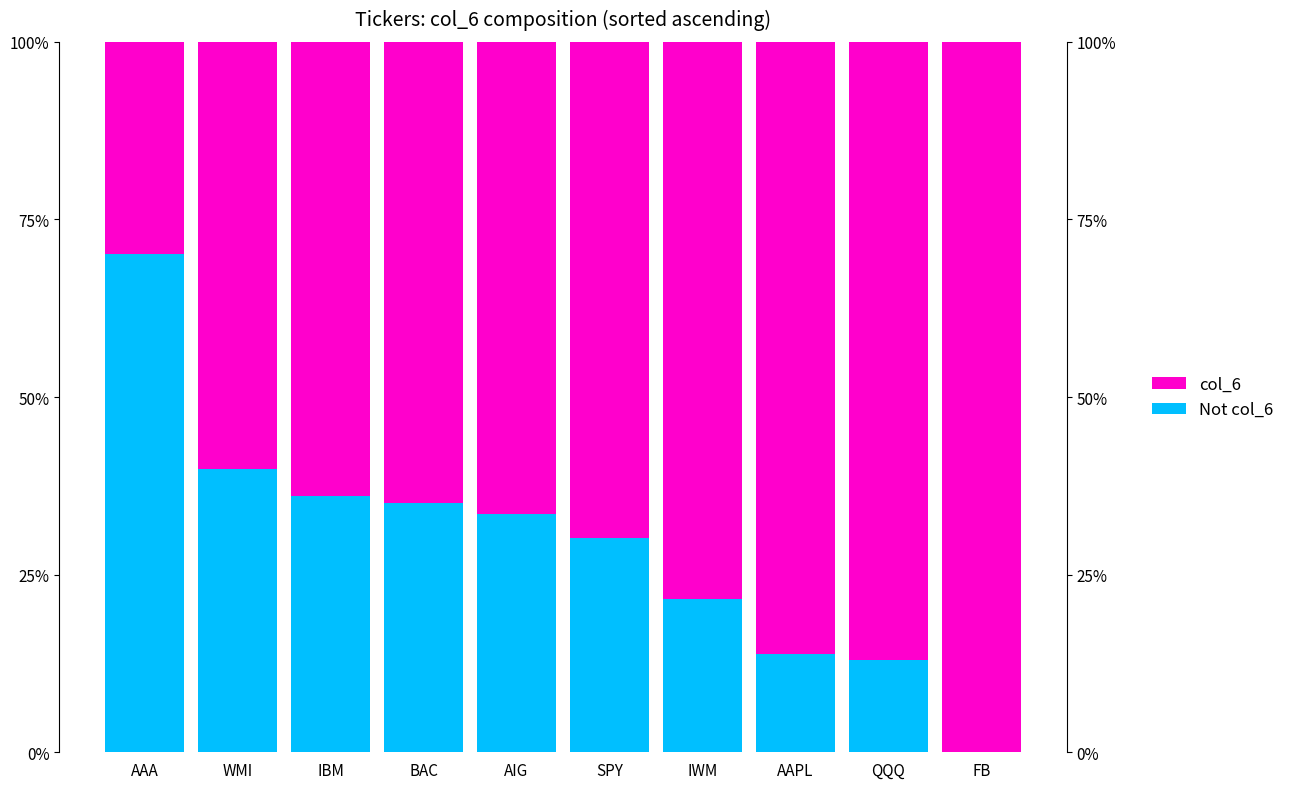

What is the label of the 8th bar from the left?

AAPL